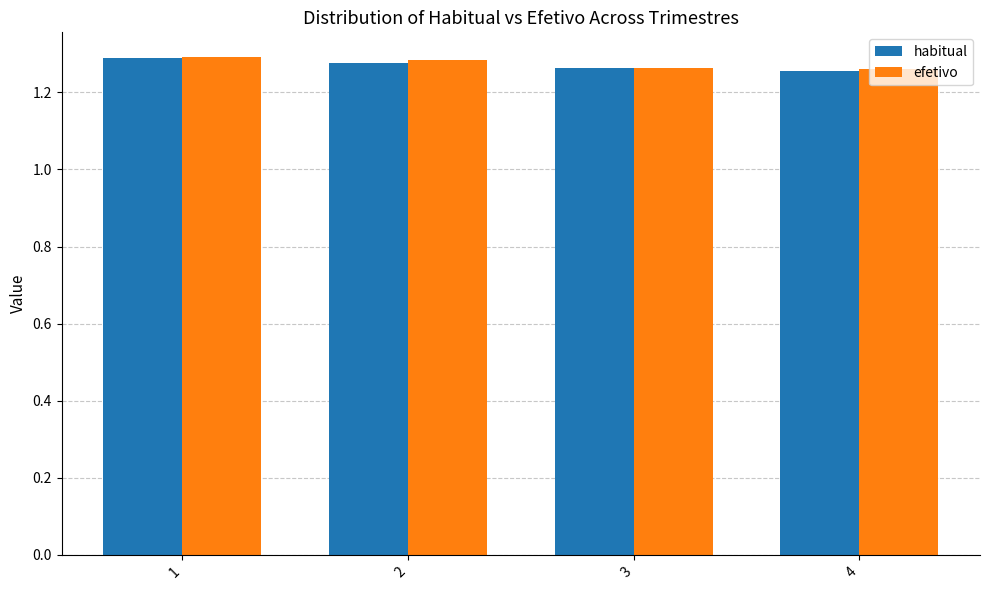

The efetivo series shows 0.3 at 3. True or false?

False